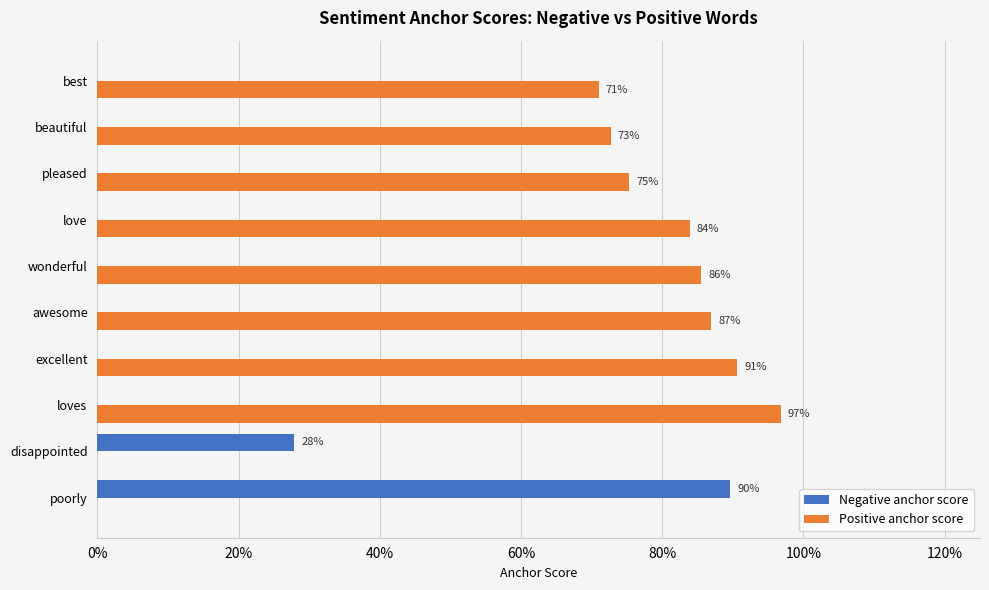

What is the maximum value for Negative anchor score?

0.9